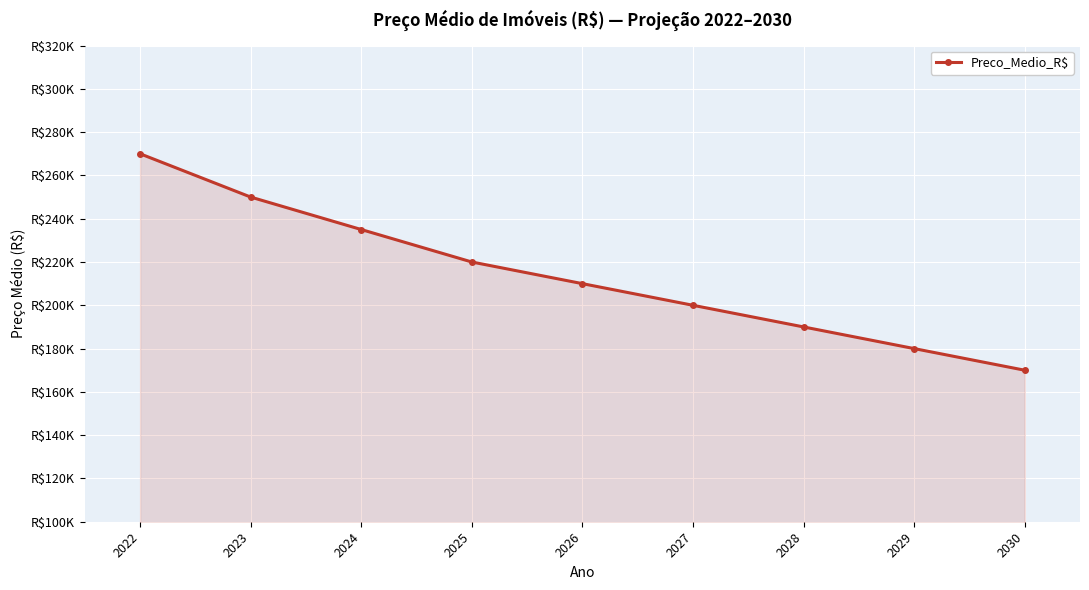

True or false: the data has more than 1 interior local peaks.

False